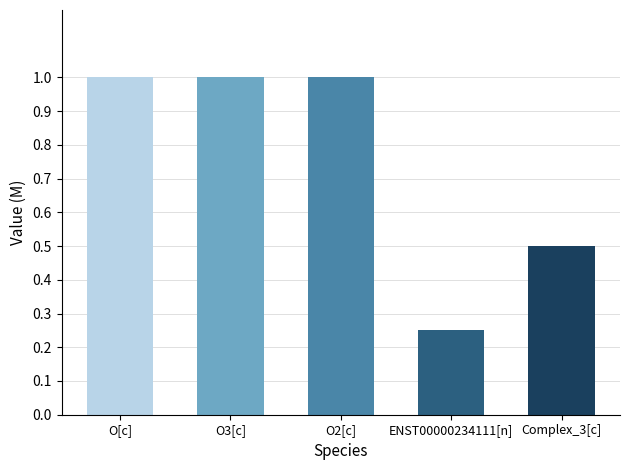

What is the label of the 5th bar from the left?

Complex_3[c]